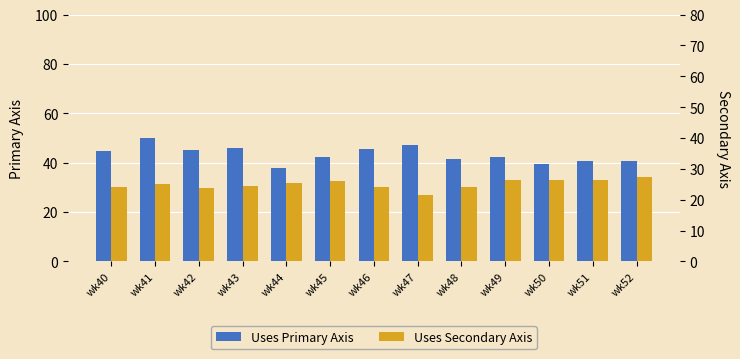

Rank the series by their average value, from lowest to highest.

Uses Secondary Axis, Uses Primary Axis